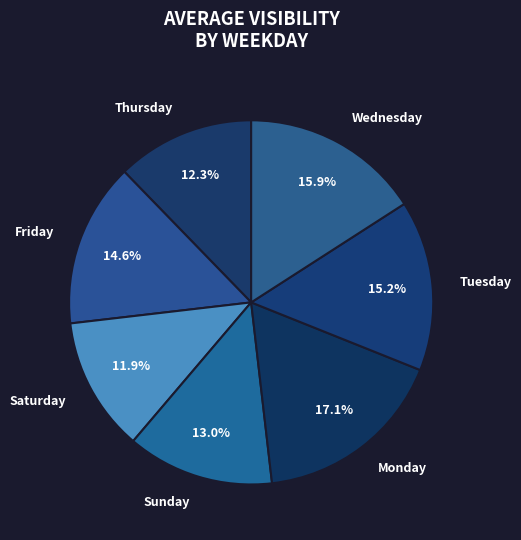

Combined, do Saturday and Thursday account for over 50%?

No